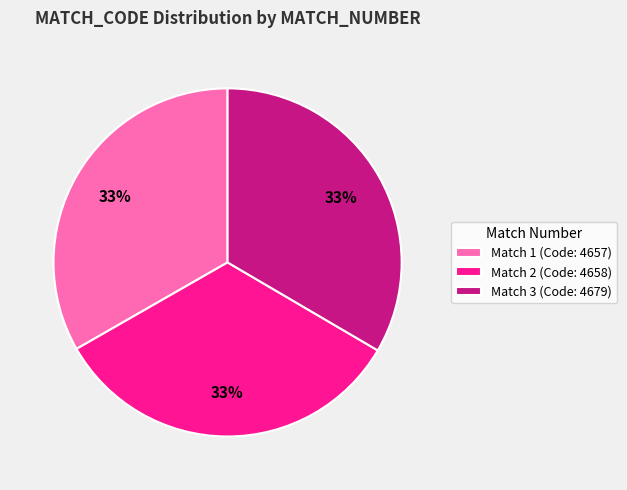

To the nearest percent, what portion does Match 3 (Code: 4679) represent?

33%